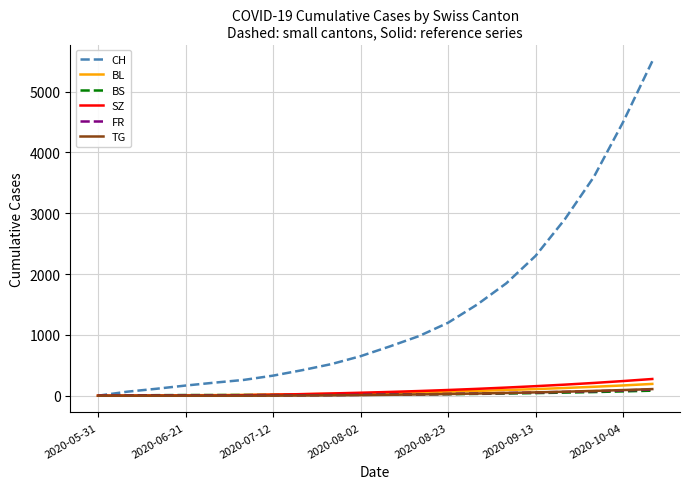

Does the chart have visible grid lines?

Yes